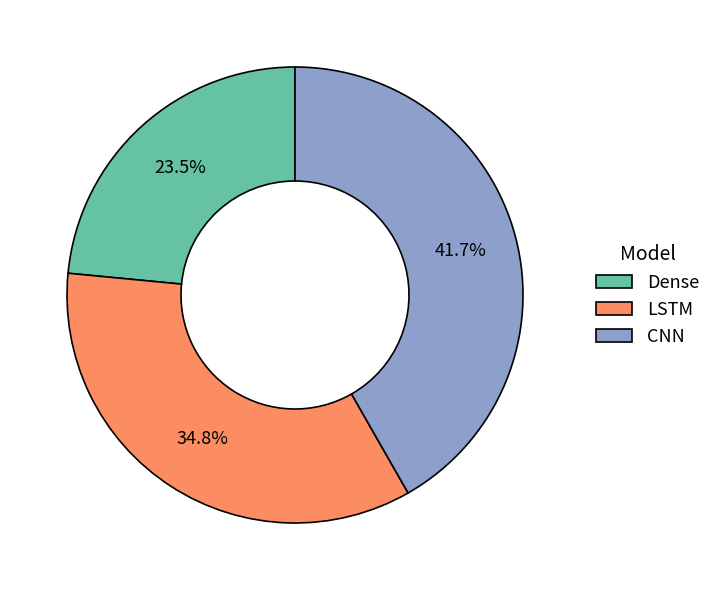

Between Dense and LSTM, which is larger?

LSTM